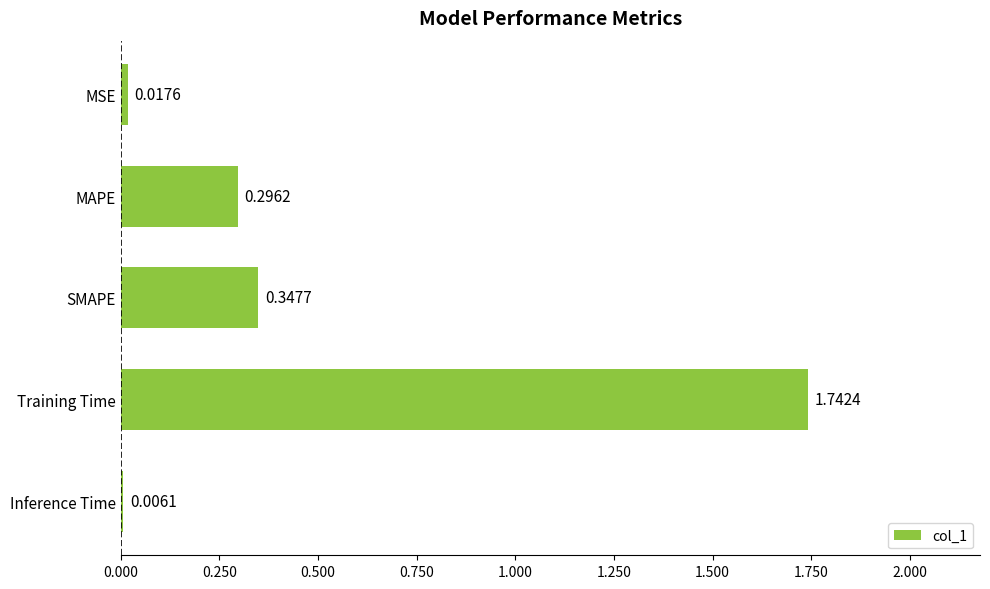

What is the change in value from MAPE to SMAPE?

+0.1